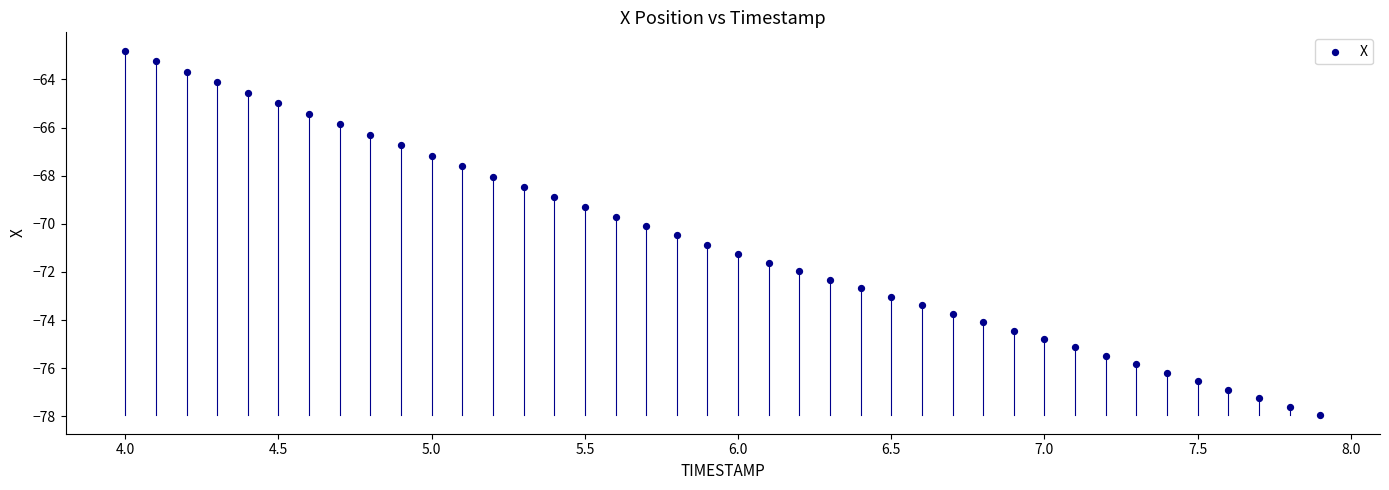

What is the range of X values (max minus min)?

3.9